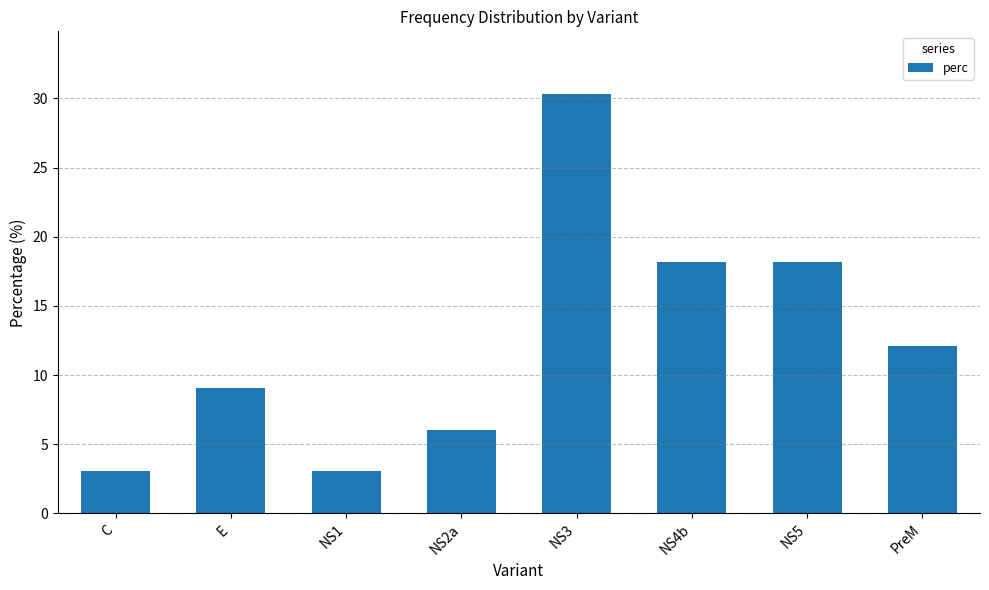

True or false: the data shows 3.0 at C.

True